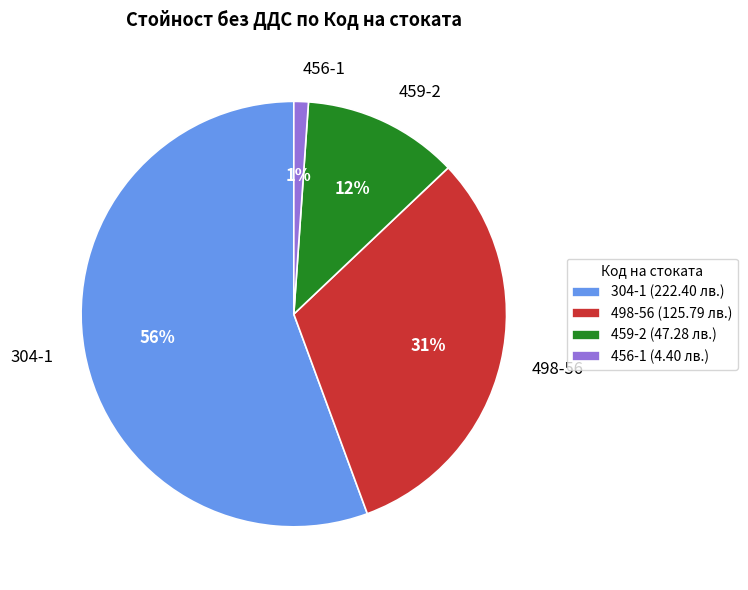

Rank the categories by value from lowest to highest.

456-1, 459-2, 498-56, 304-1